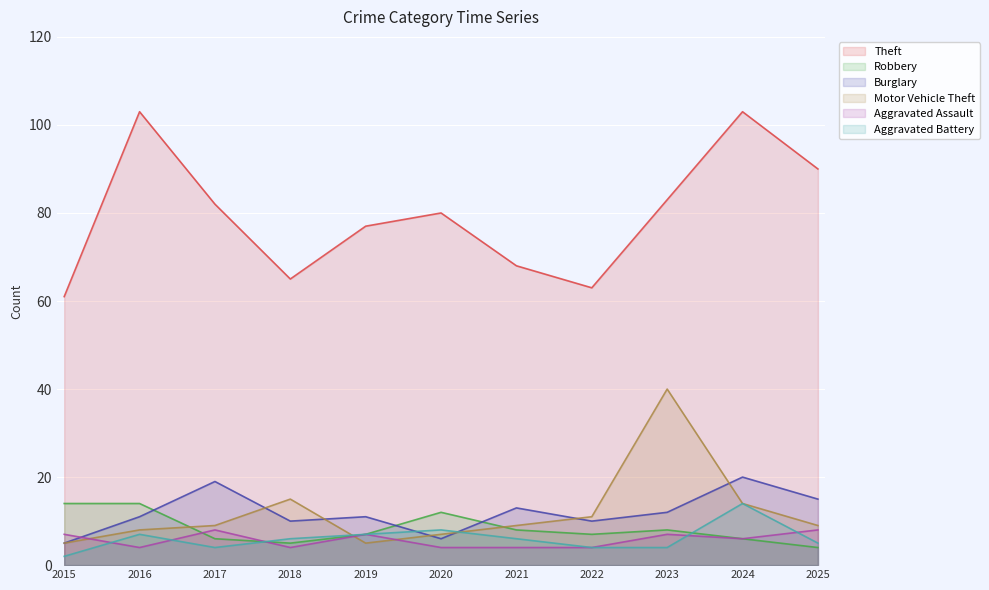

How many interior local valleys does the Aggravated Battery series have?

1